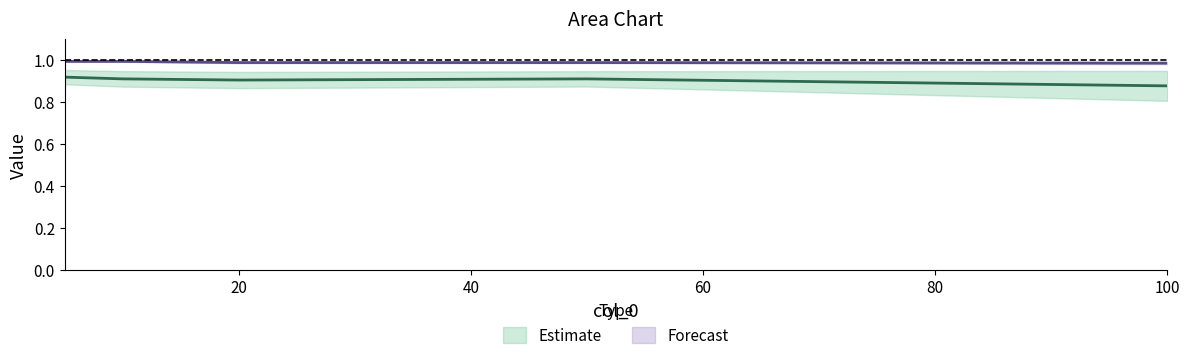

True or false: col_1 and col_3 intersect in this chart.

False